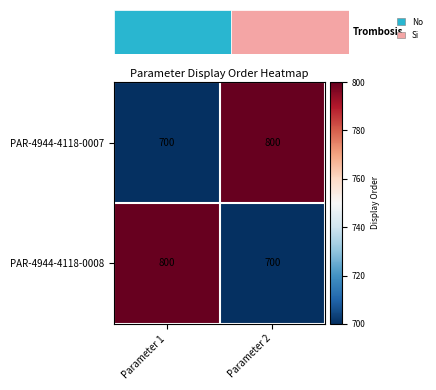

True or false: PAR-4944-4118-0007 has a value of 800 at Parameter 2.

True